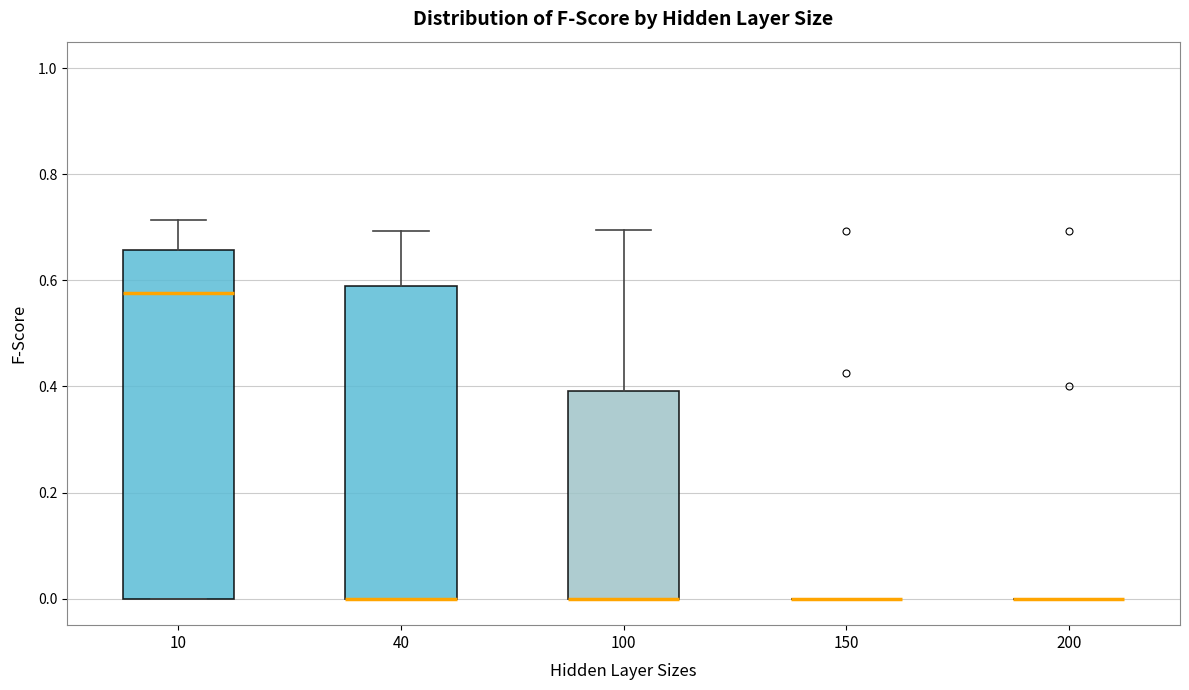

Which box is the tallest, from its lower edge to its upper edge?

10